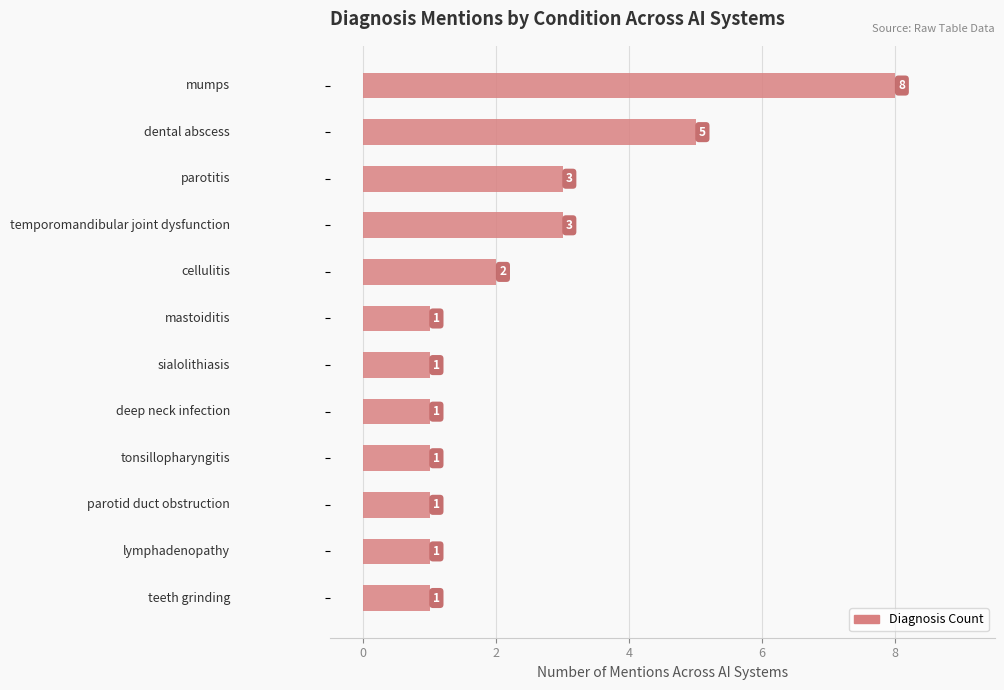

How many values are between 1 and 3?

10